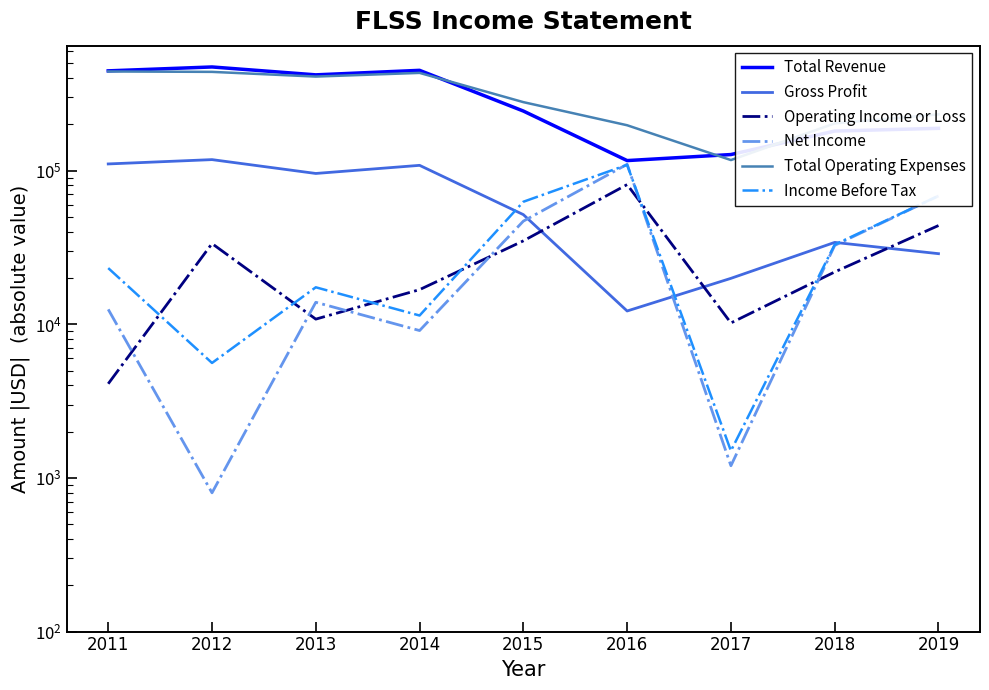

What is the difference between the Total Revenue values at 2019 and 2012?

284200